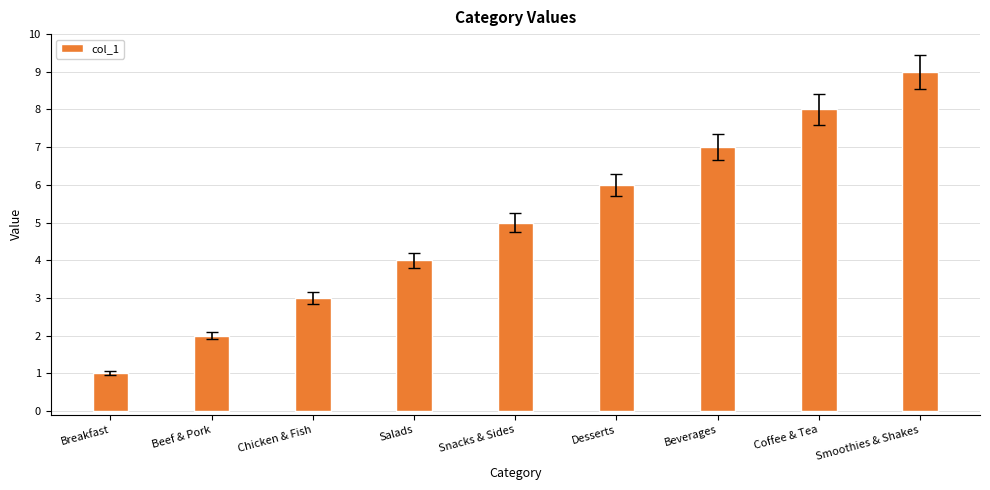

How many values are between 3 and 7?

5